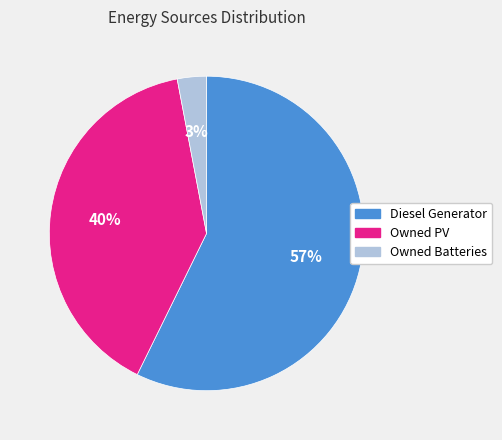

Which has a higher value, Owned Batteries or Owned PV?

Owned PV